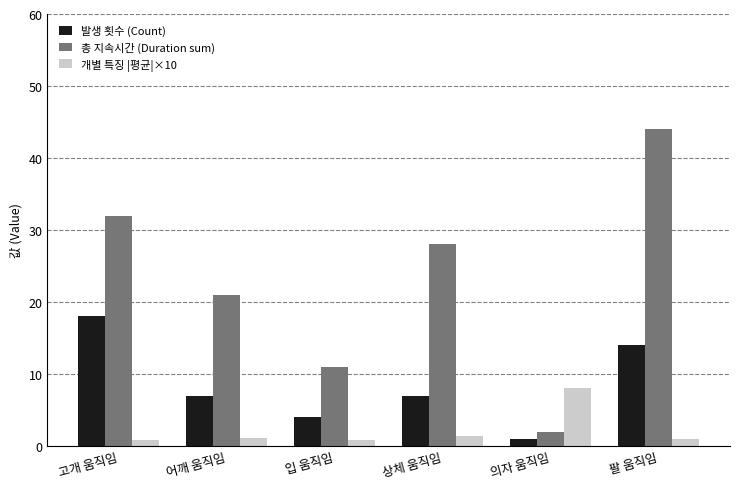

The 개별 특징 |평균|×10 series shows 1.3 at 상체 움직임. True or false?

True